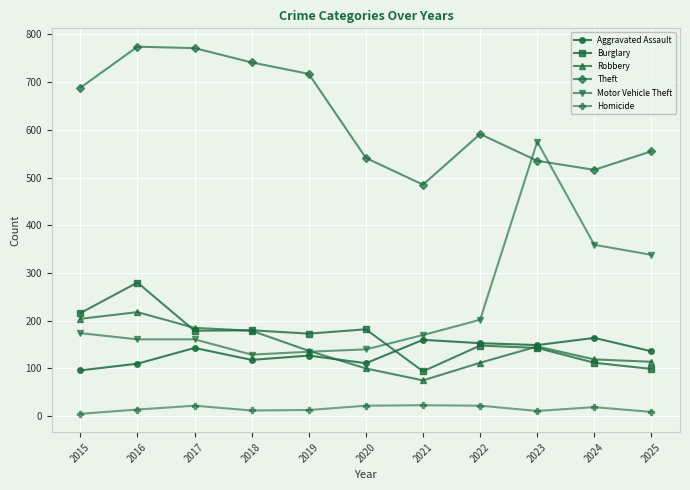

At which category does Theft reach its first local valley?

2021